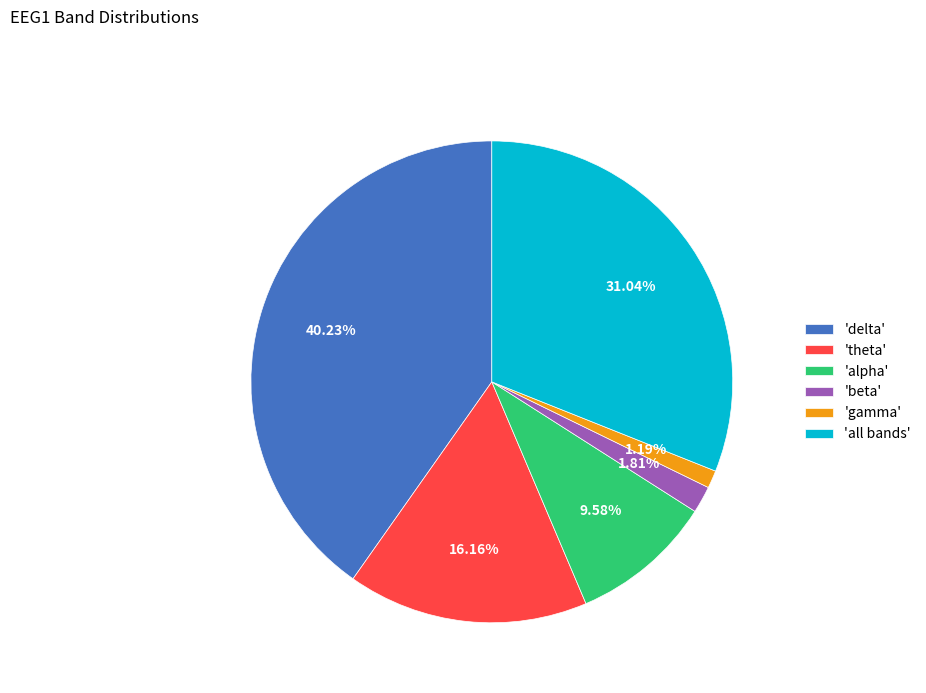

Combined, do 'all bands' and 'delta' account for over 50%?

Yes